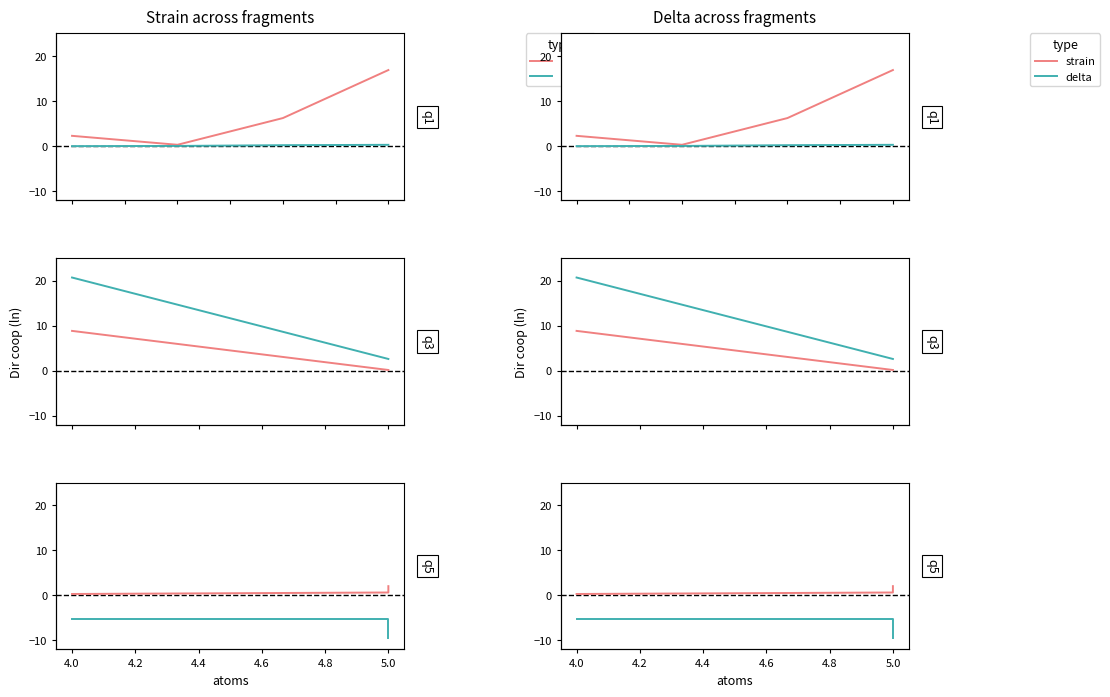

The value of delta at 5.0 is -13.6. True or false?

False